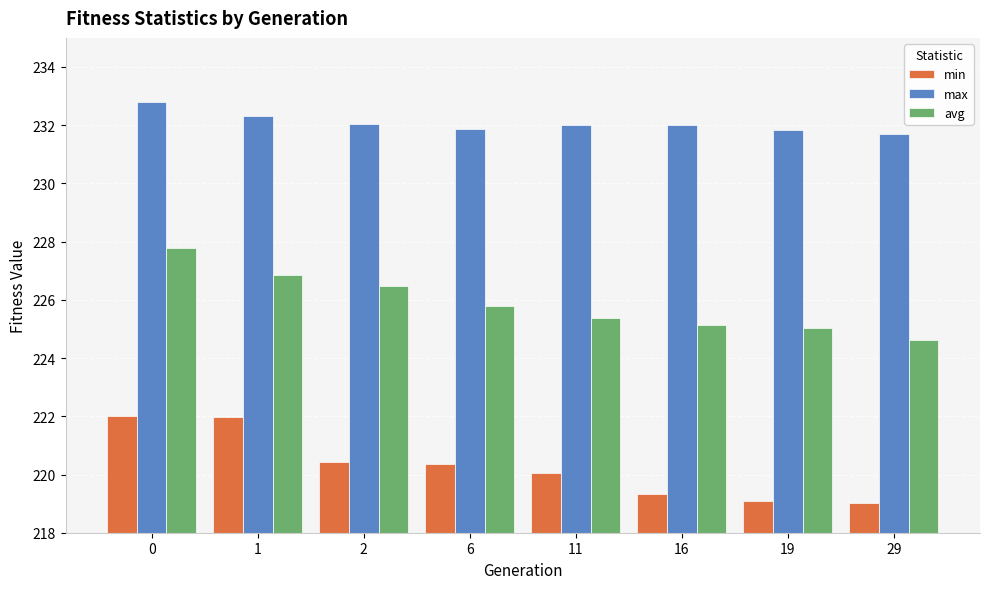

Rank the series by their average value, from lowest to highest.

min, avg, max